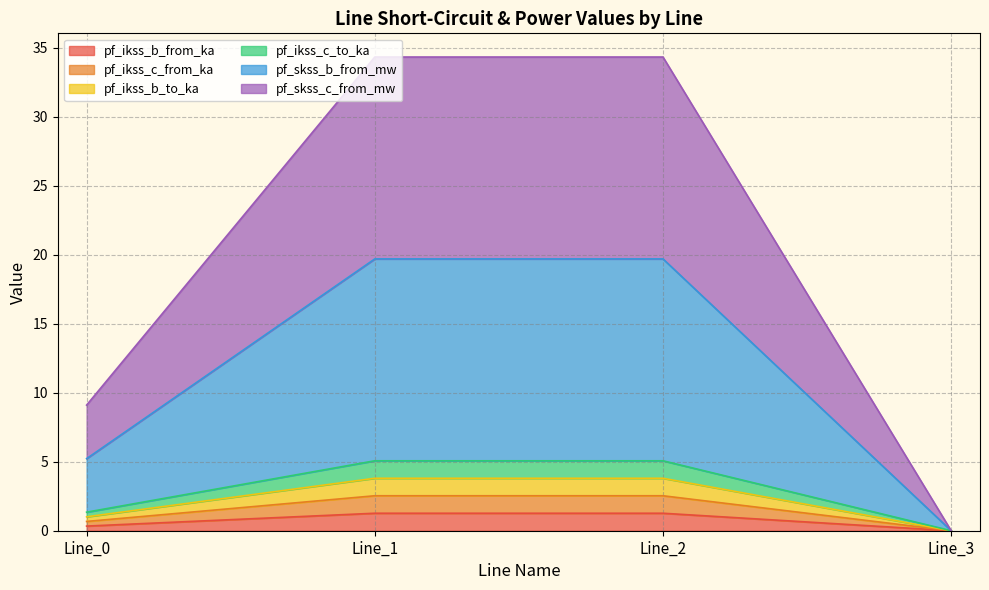

Does the chart display data point markers on the line(s)?

No